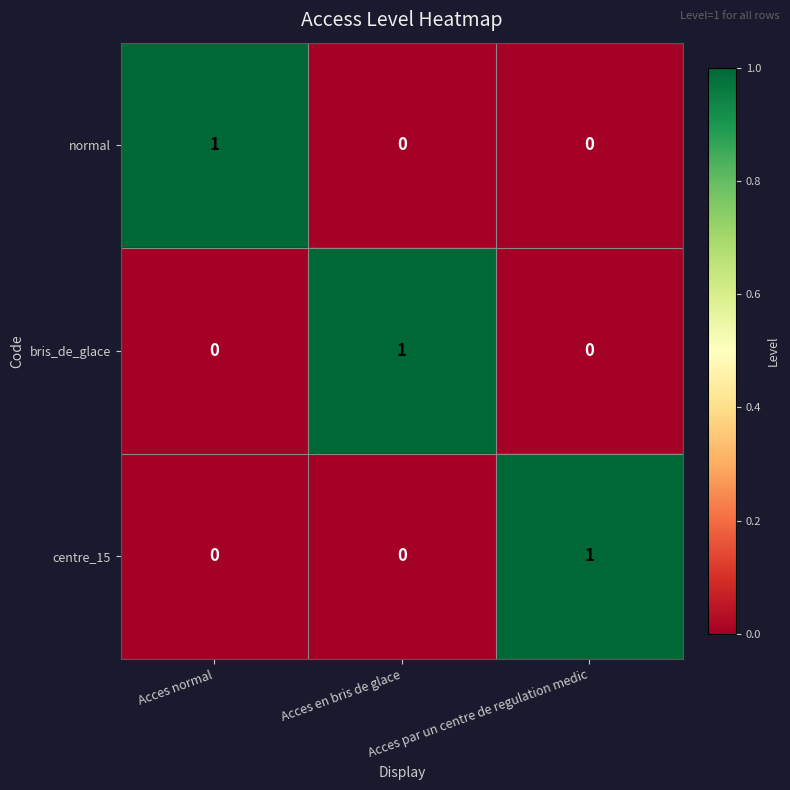

Which category has the highest value in the bris_de_glace series?

Acces en bris de glace